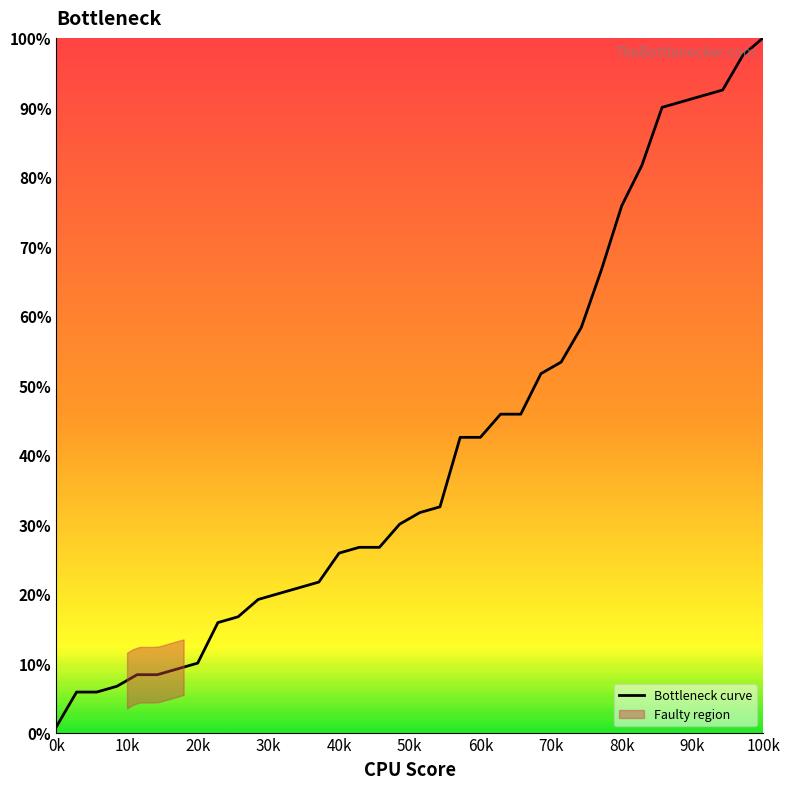

What is the average value?

0.4